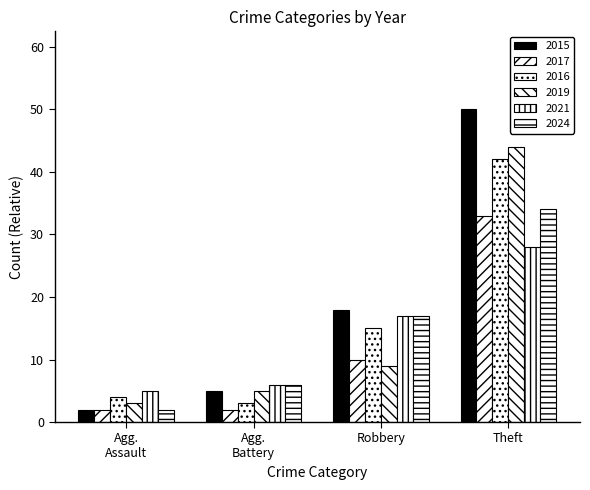

How many bars are there in each group?

6